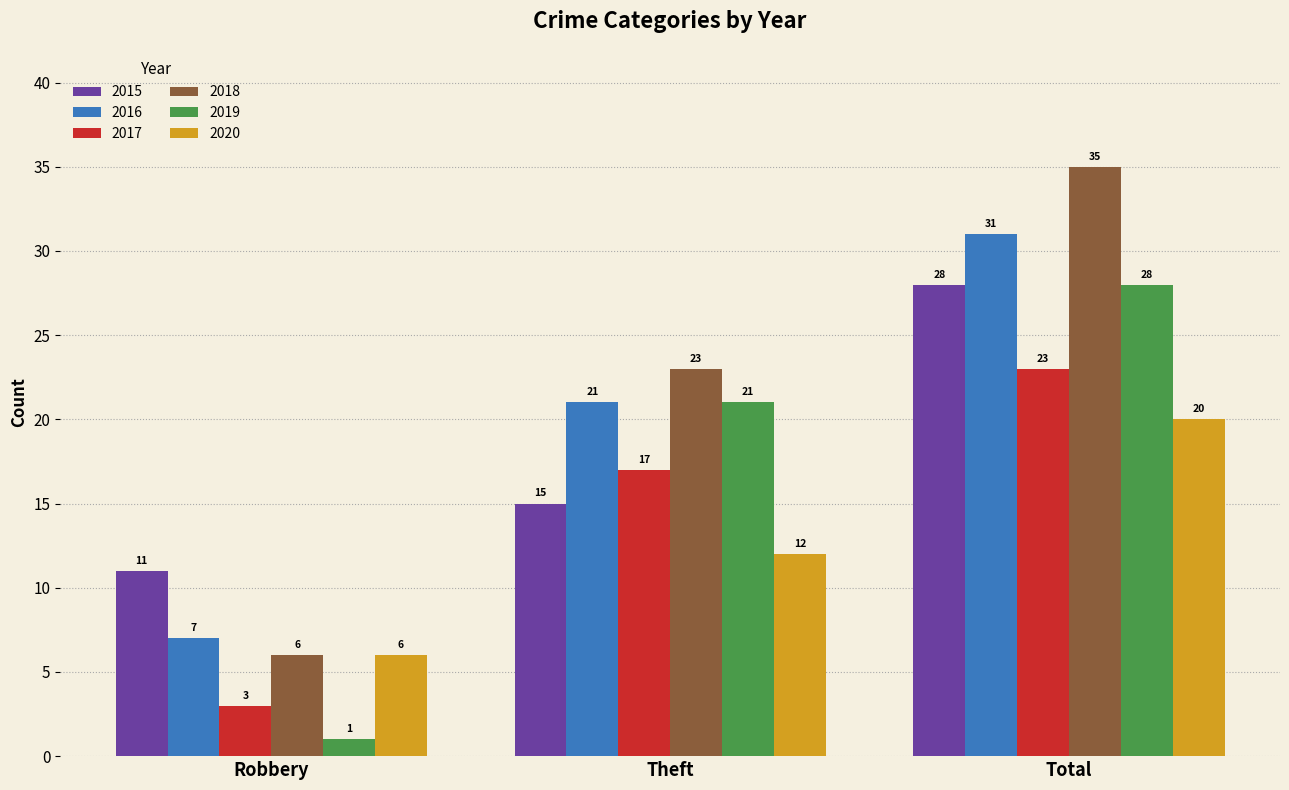

Which series has the largest range (max minus min)?

2018